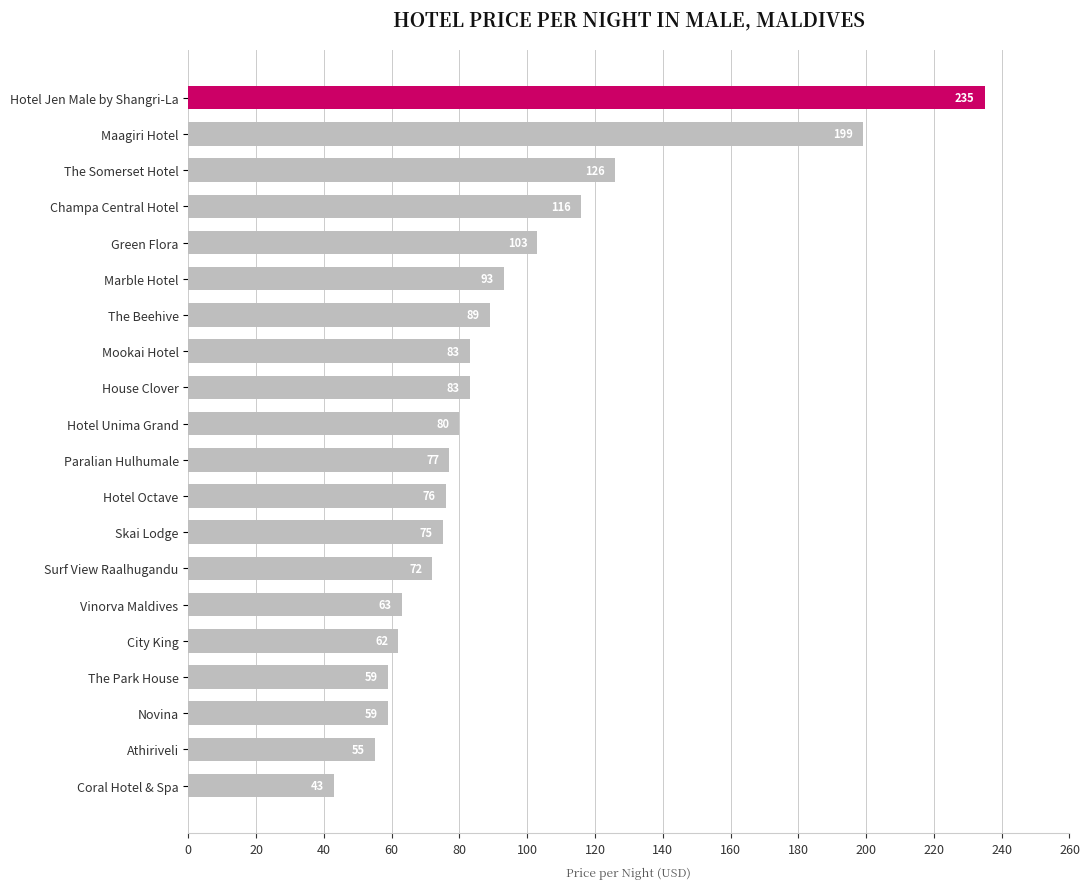

What is the average value?

92